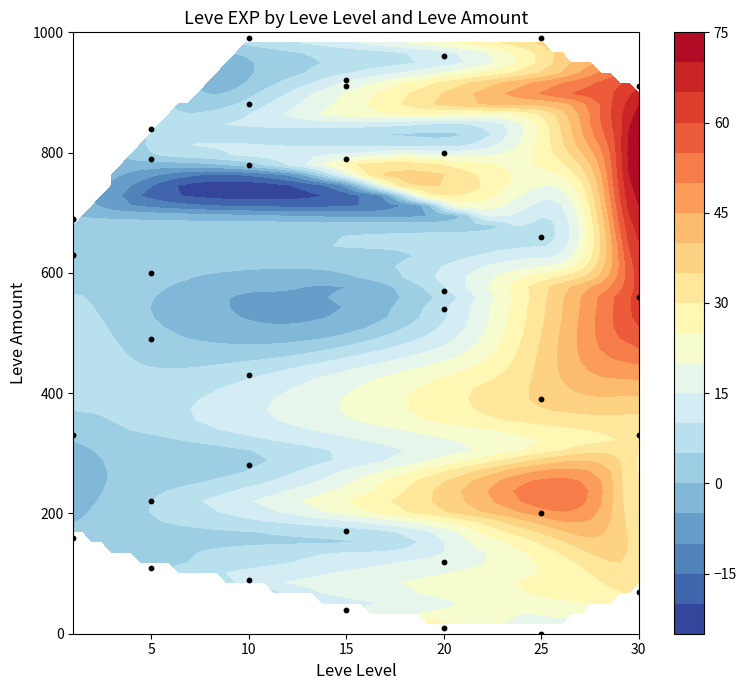

Reading left to right, transcribe all the data shown in this chart.

330	690	630	160	690	630	110	840	790	220	490	600	280	880	780	430	90	990	910	40	170	790	920	540	800	10	120	960	570	200	390	660	990	0	70	910	330	560